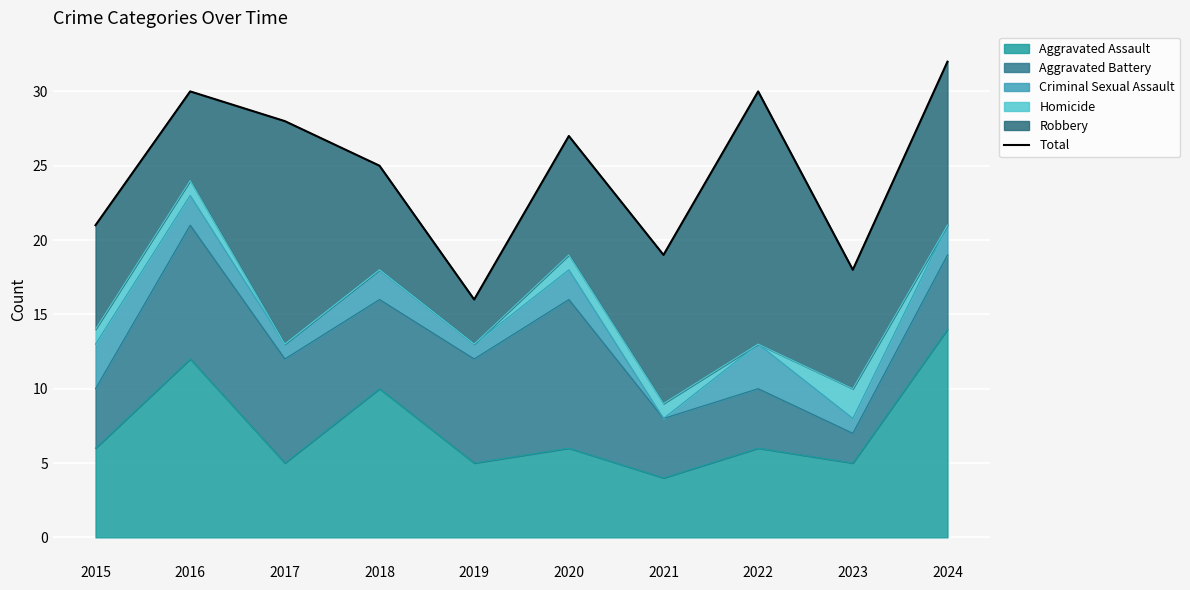

Rank the categories by value from lowest to highest.

2019, 2023, 2021, 2015, 2018, 2020, 2017, 2016, 2022, 2024